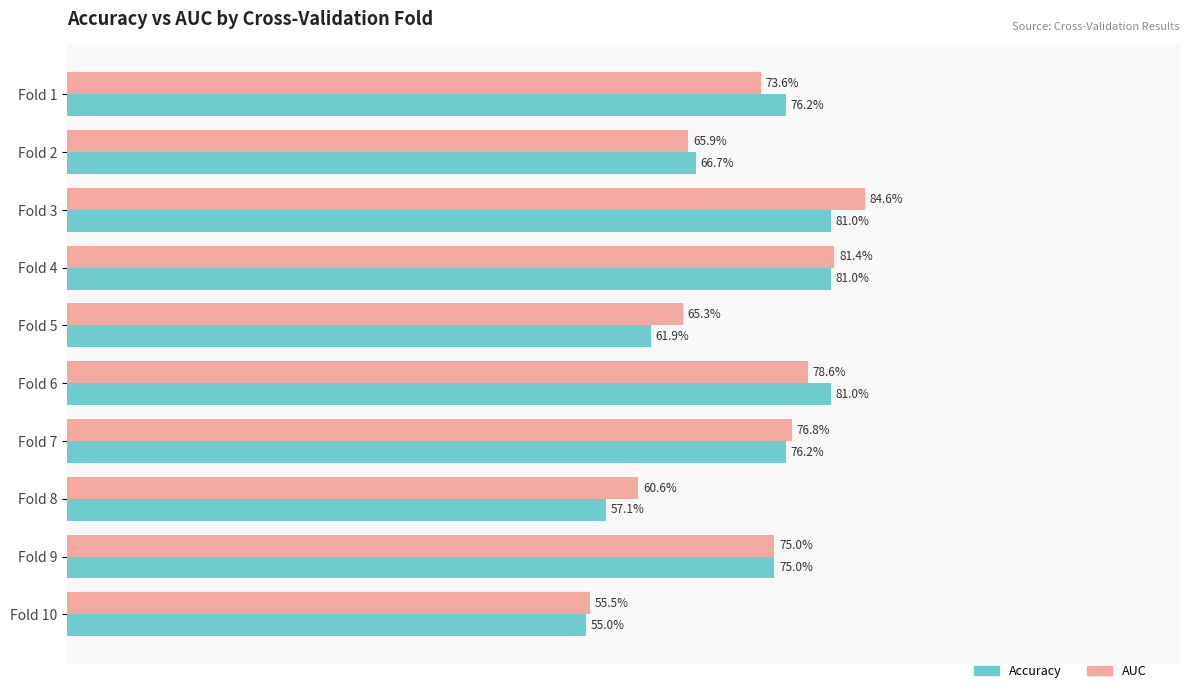

True or false: accuracy has a value of 0.5 at Fold 7.

False